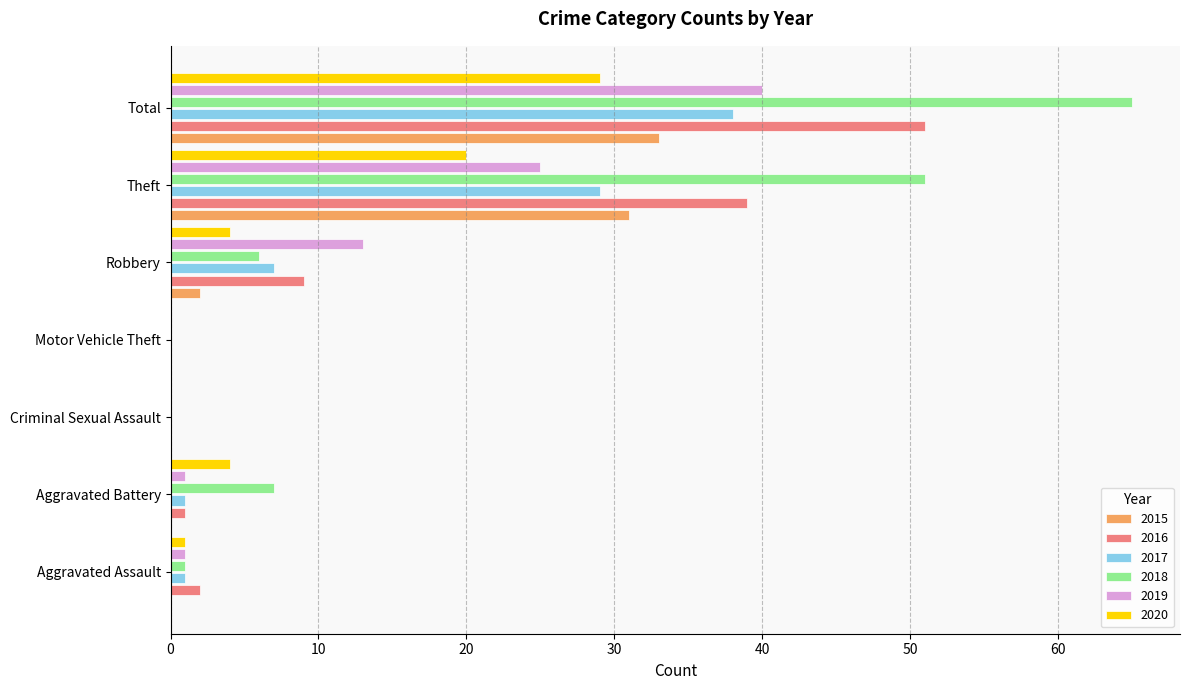

What is the sum of all 2020 values?

58